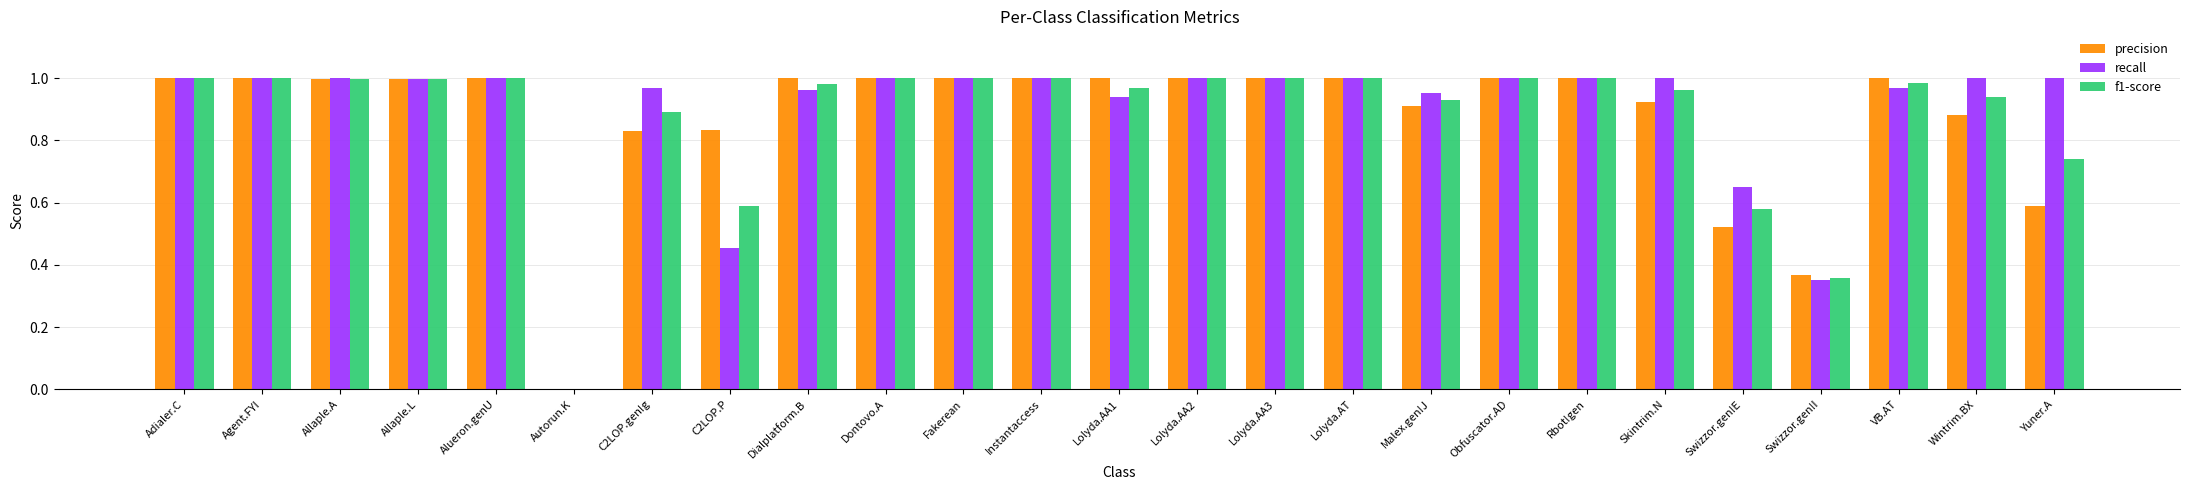

What are all the series names shown in the legend?

precision, recall, f1-score